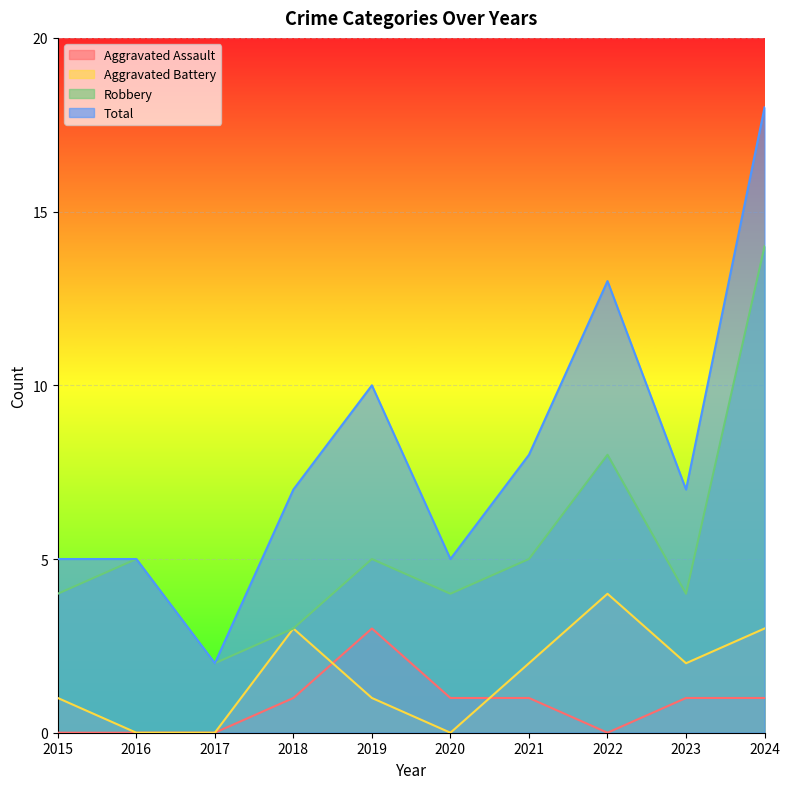

True or false: Robbery and Aggravated Battery cross at least once.

False